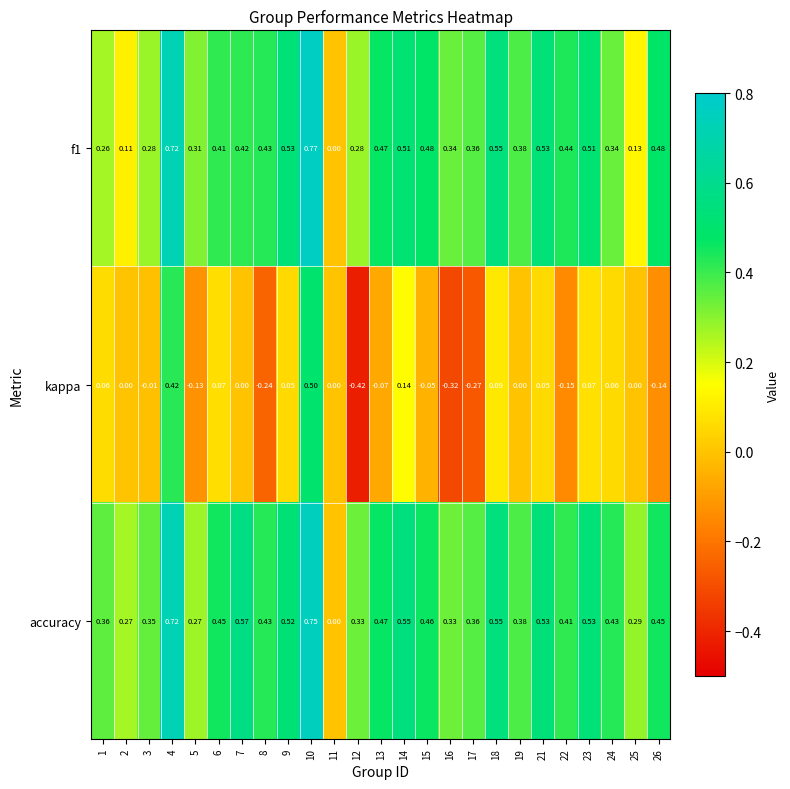

How many series are shown in this chart?

3